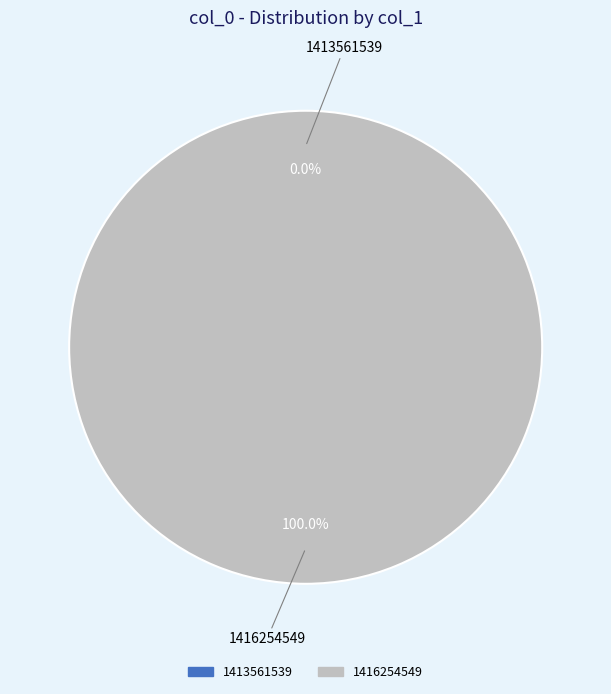

Is there a majority slice in this chart?

Yes